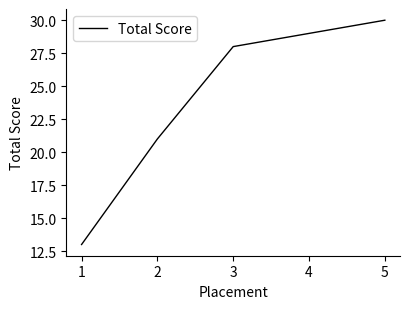

Is it true that the value at 1 is 13?

True